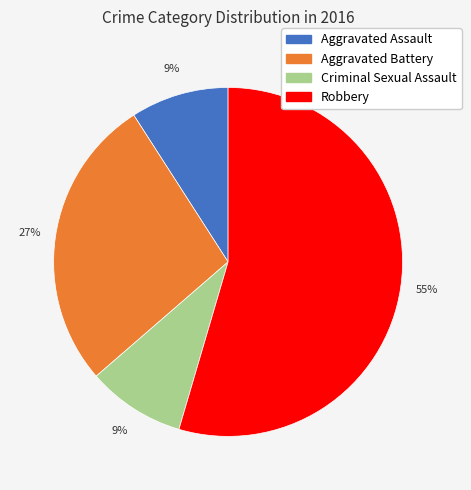

To the nearest percent, what percentage of the pie is Aggravated Assault?

9%